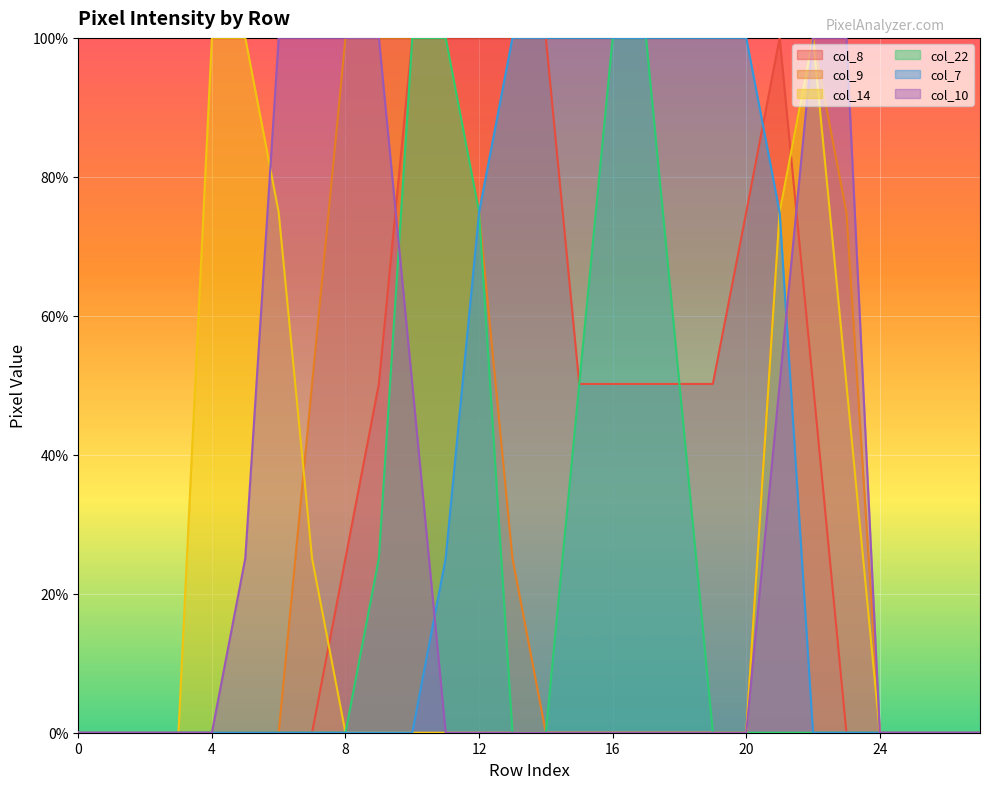

True or false: col_7 and col_14 intersect in this chart.

False